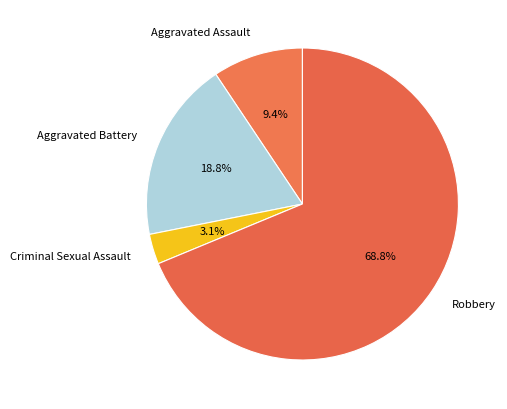

Which has a higher value, Robbery or Aggravated Assault?

Robbery